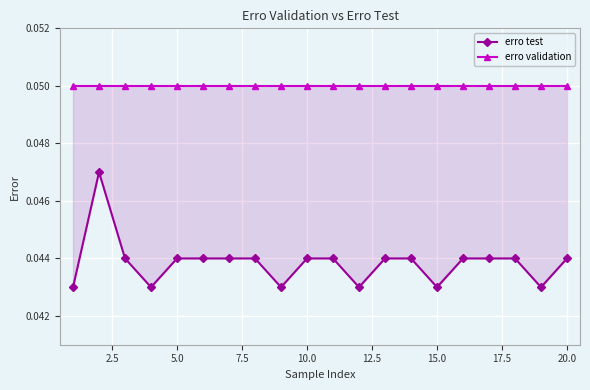

True or false: erro validation and erro test cross at least once.

False